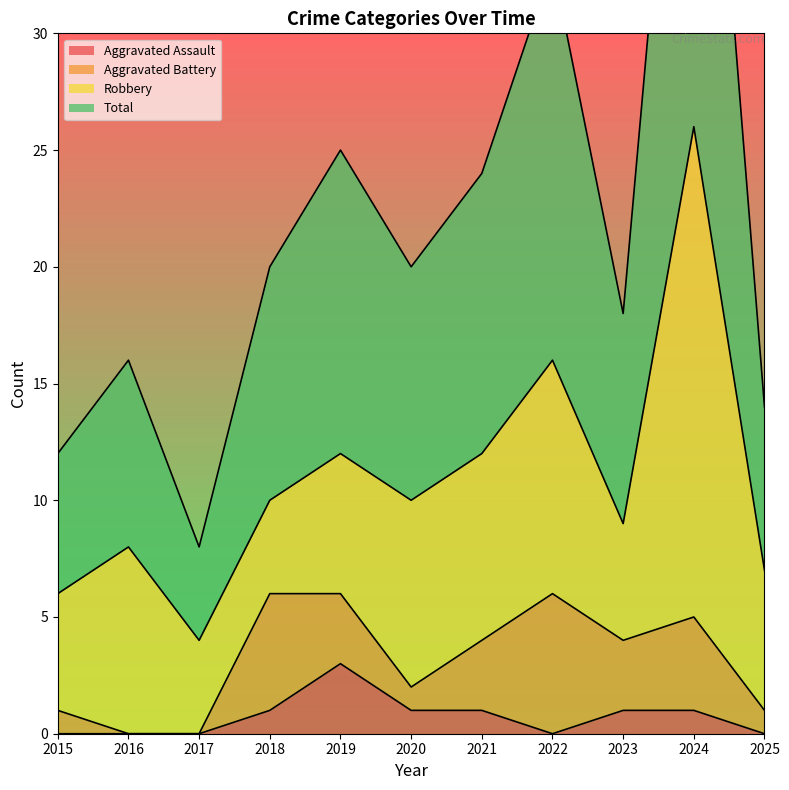

What is the average value of the Total series?

22